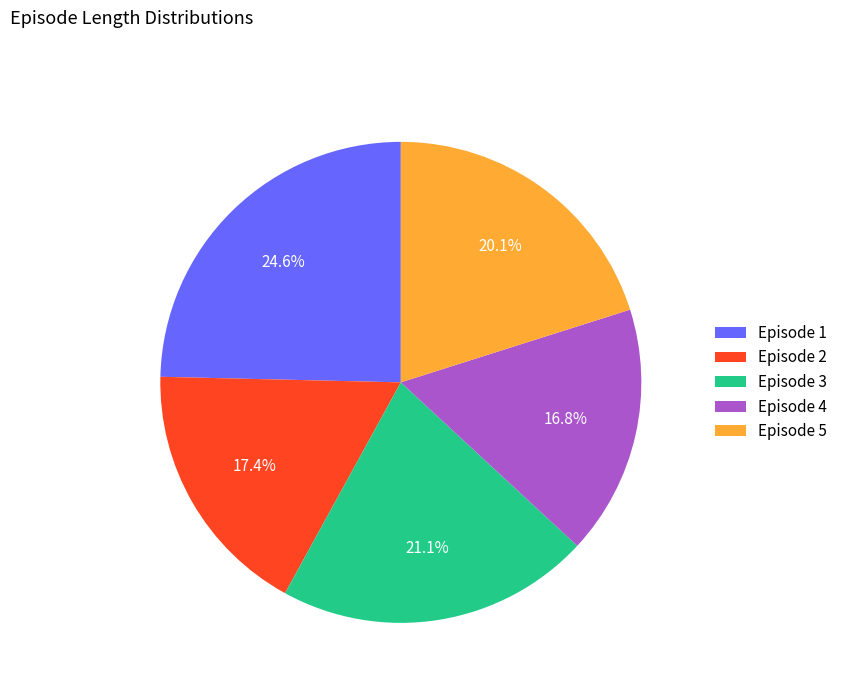

To the nearest percent, what portion does Episode 5 represent?

20%